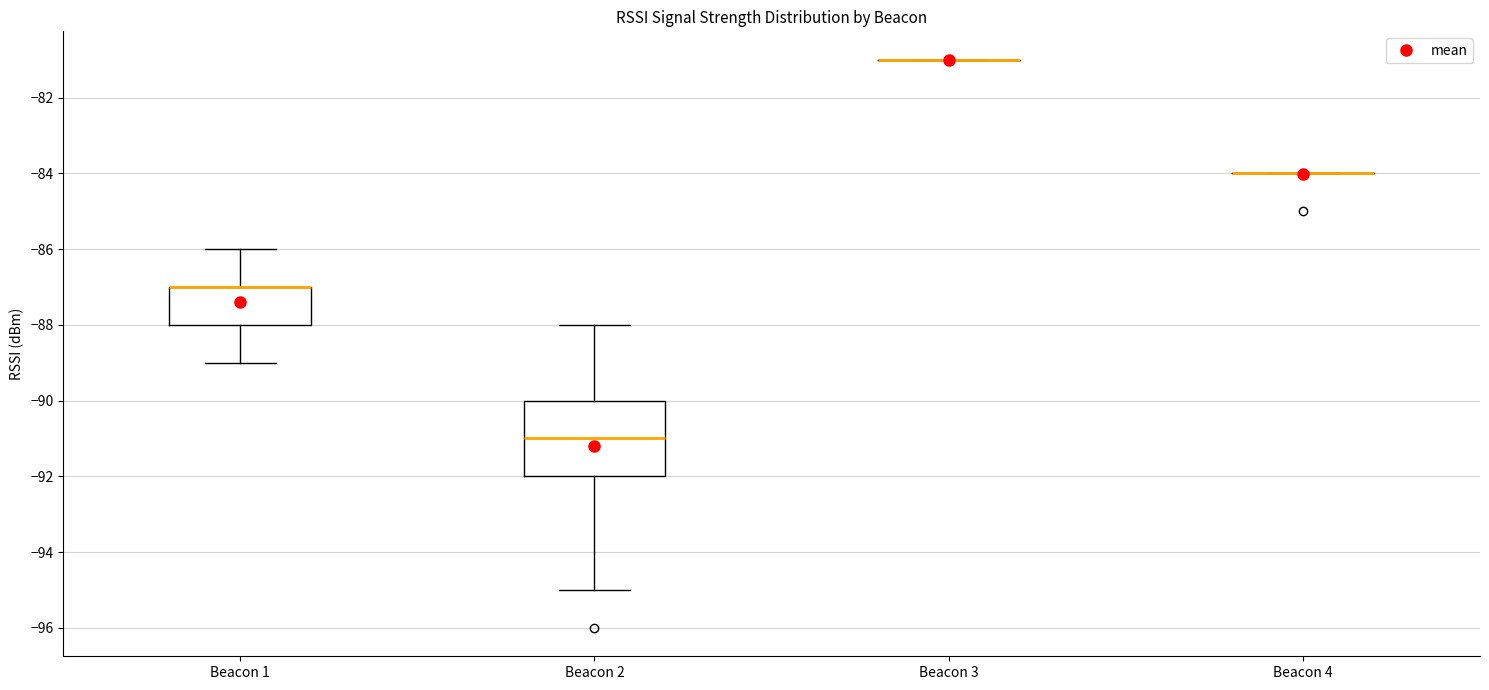

Reading left to right, transcribe this box plot: for each box, give where its median line is, the range the box spans, and where its two whiskers end, as read against the y-axis. The values are not printed on the chart, so give them approximately, as read against the axis.

Beacon 1: median -87 (drawn on the box's upper edge), box -88 to -87, whiskers -89 to -86
Beacon 2: median -91, box -92 to -90, whiskers -95 to -88
Beacon 3: box collapsed to a line at -81, whiskers -81 to -81
Beacon 4: box collapsed to a line at -84, whiskers -84 to -84